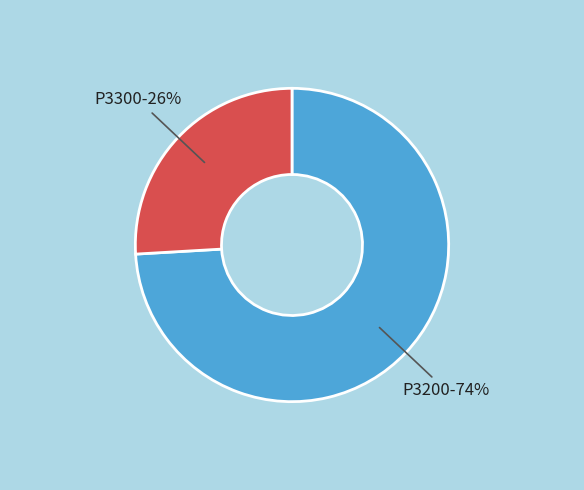

Rank the categories by value from lowest to highest.

P3300, P3200